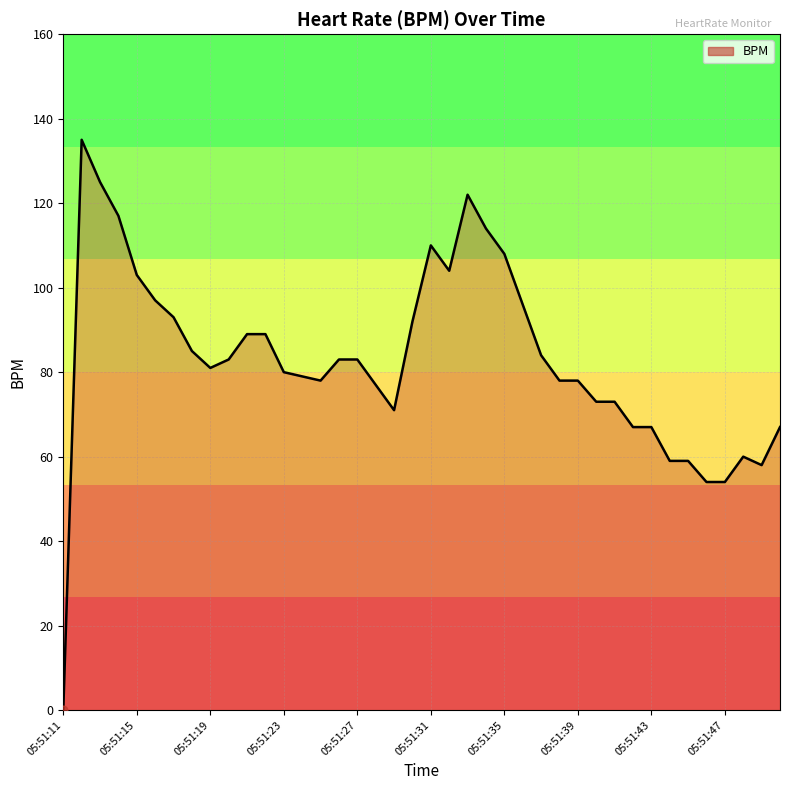

What is the difference between the maximum and minimum values?

135